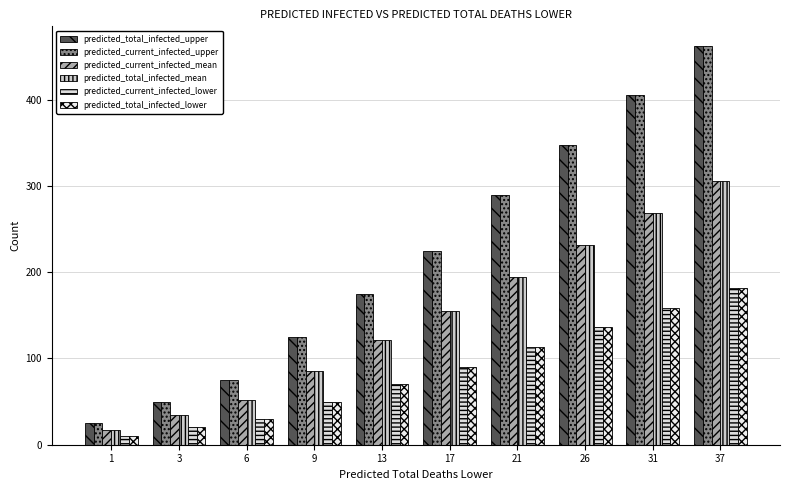

At how many categories does at least one series exceed 278?

4